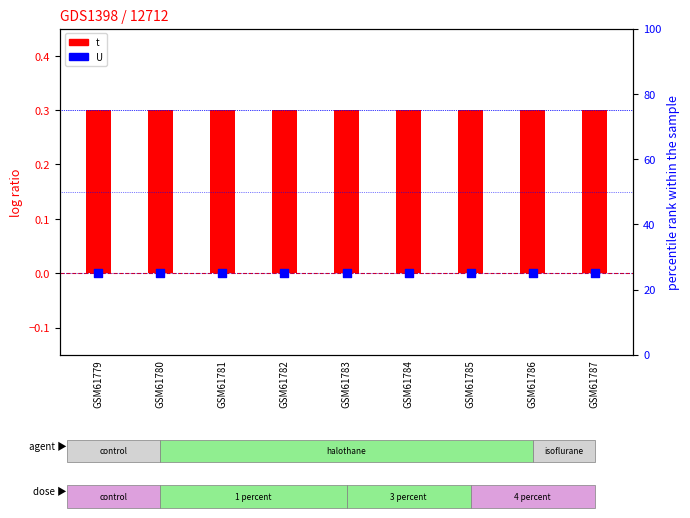

Which series has the widest spread of Y values?

t